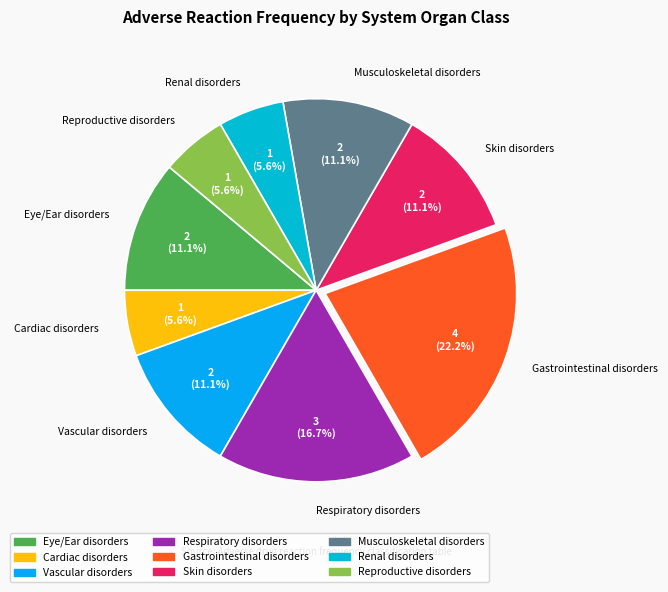

The Renal disorders slice represents 6% of the pie. True or false?

True